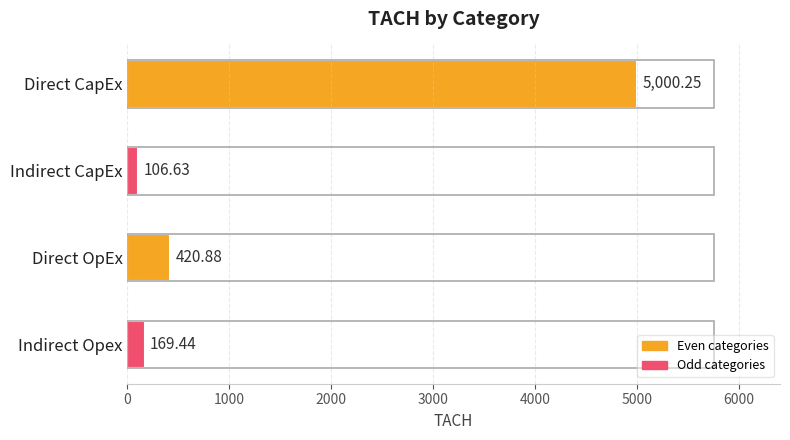

What is the change in value from Direct OpEx to Indirect Opex?

-251.4